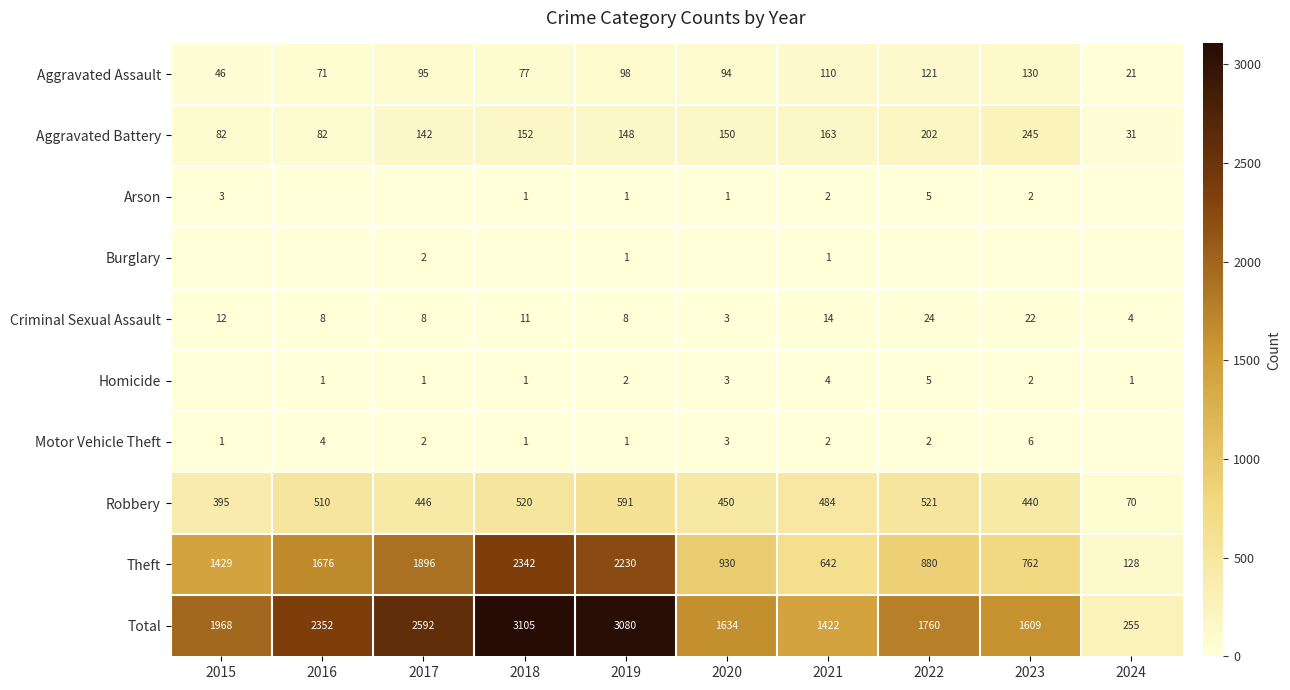

Between 2017 and 2023, which series saw the biggest shift?

Theft